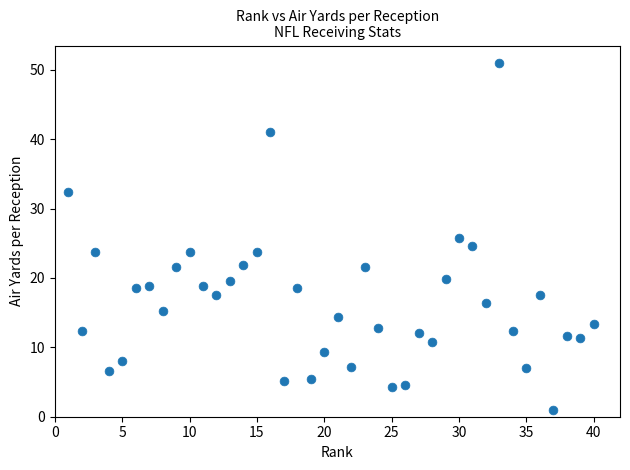

What is the range of Y values (max minus min)?

50.0